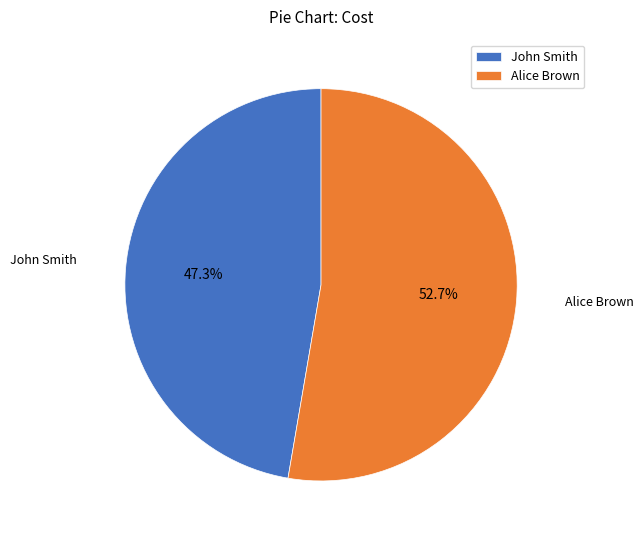

What is the total percentage of Alice Brown and John Smith?

100.0%